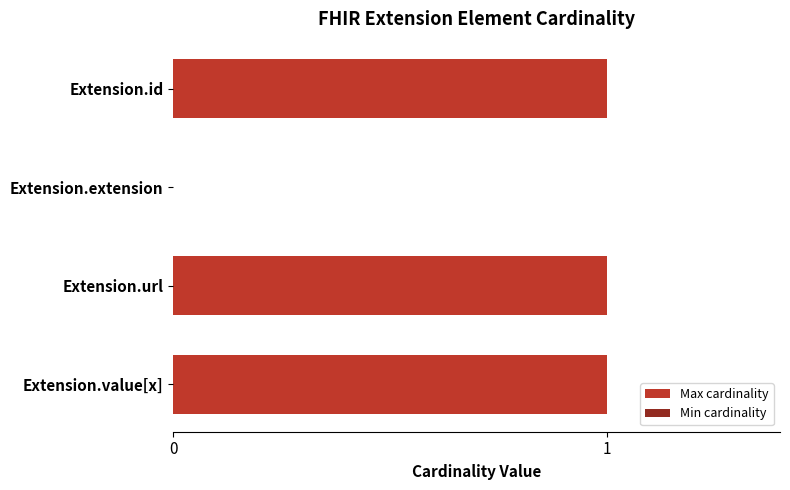

Which has a higher value, Extension.value[x] or Extension.extension?

Extension.value[x]